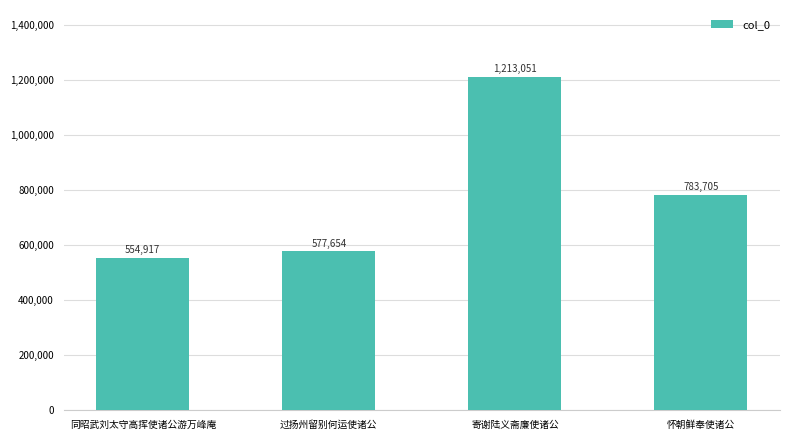

Reading left to right, extract all data points from this chart.

554917	577654	1213051	783705